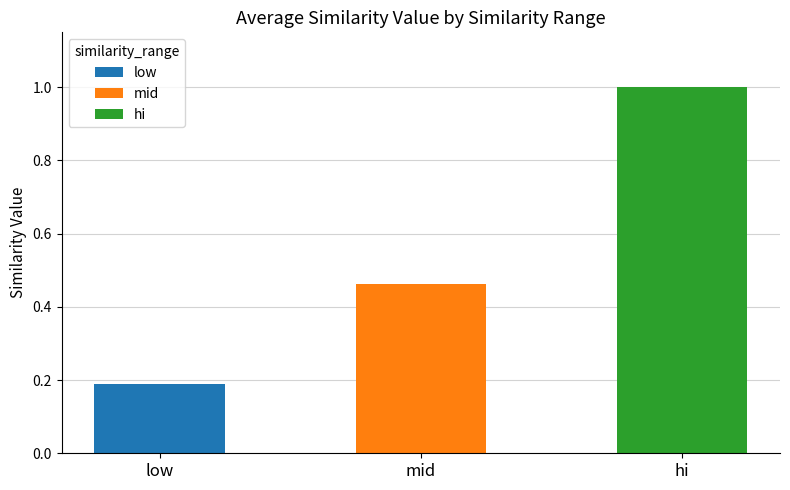

Are the bars horizontal?

No